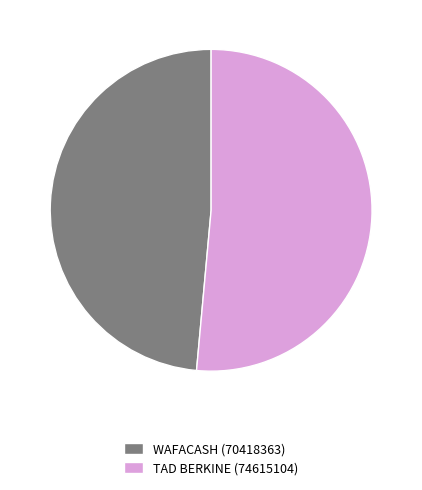

Do WAFACASH and TAD BERKINE together represent more than half of the pie?

Yes